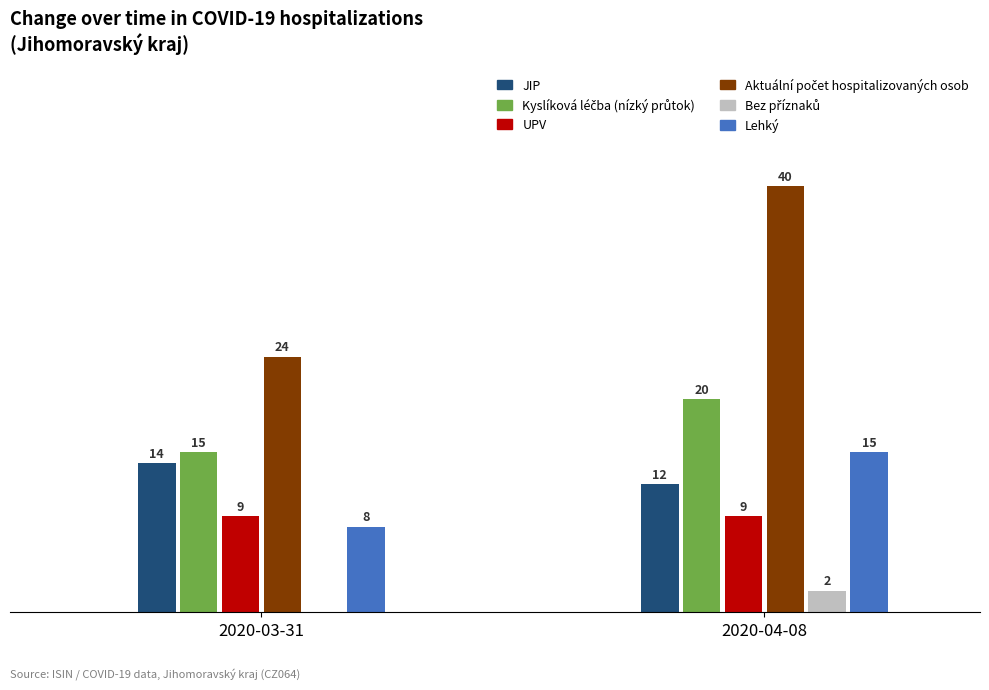

Are the bars horizontal?

No